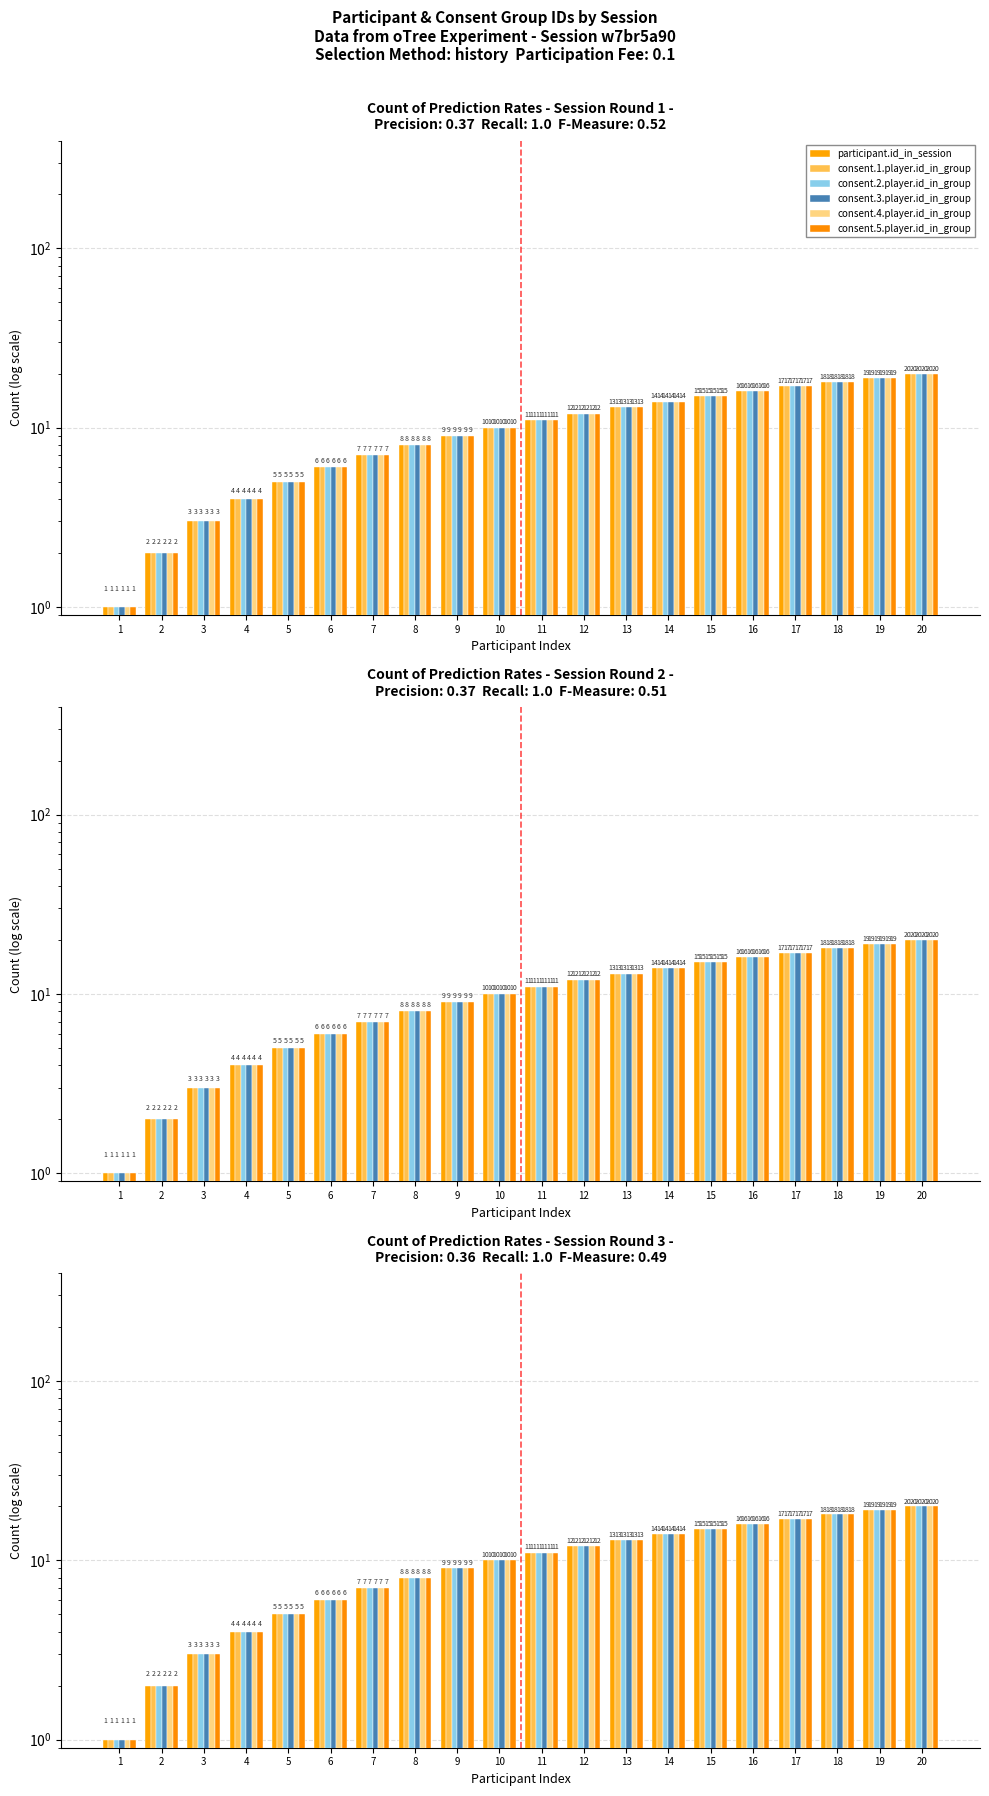

What is the sum of the consent.3.player.id_in_group values at 6 and 2?

8